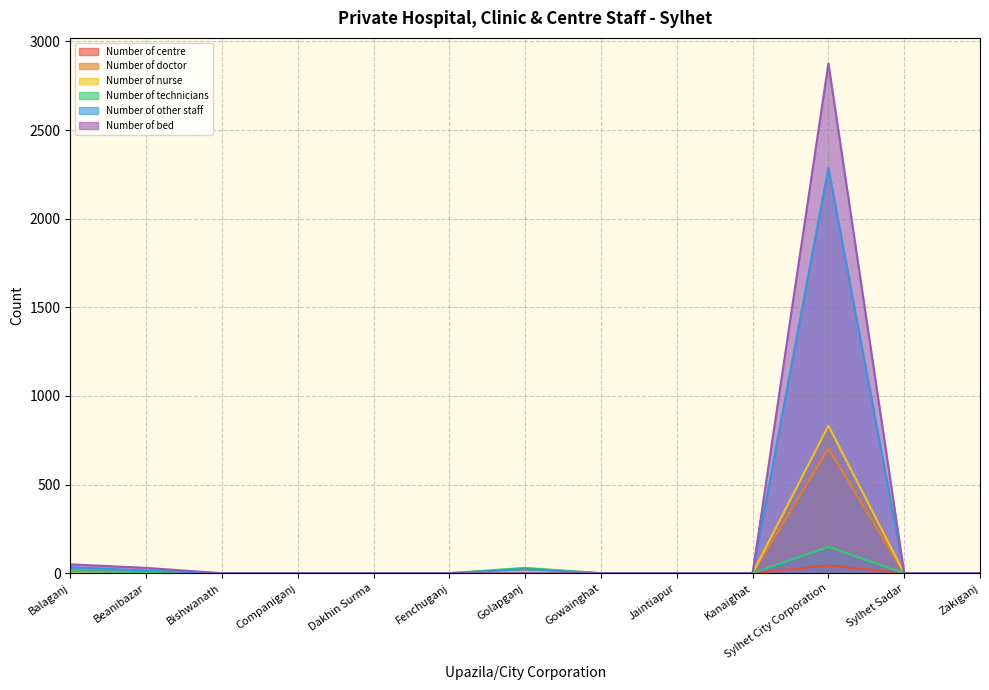

The Number of doctor series shows 25 at Golapganj. True or false?

True